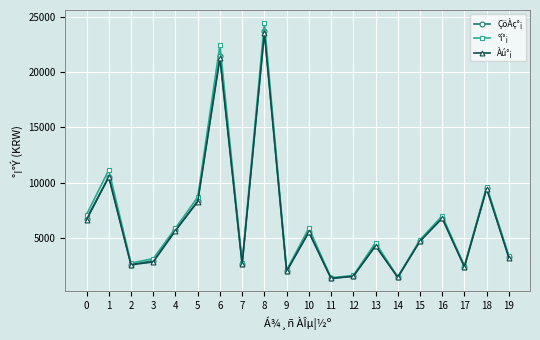

Which series has the largest range (max minus min)?

°í°¡